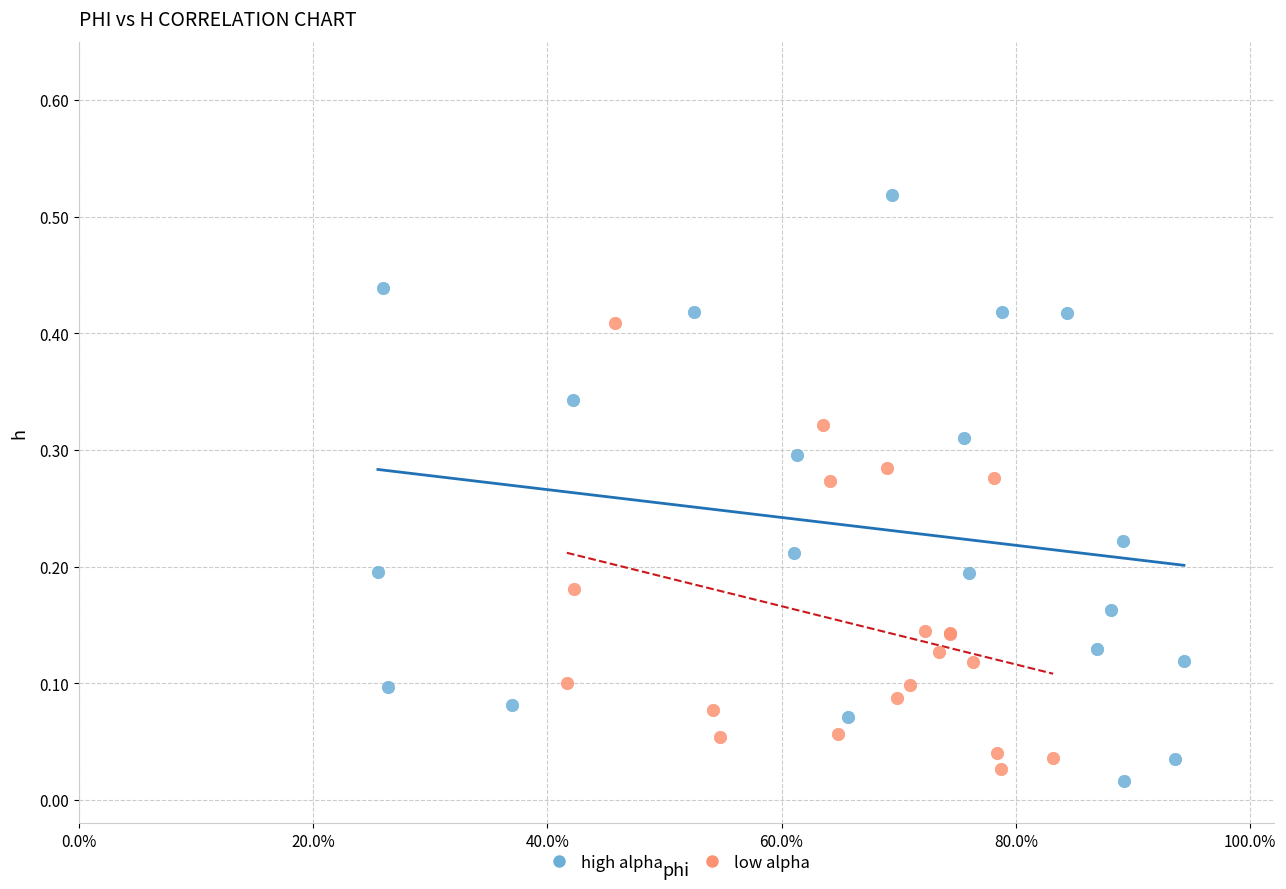

What are all the series names shown in the legend?

high alpha, low alpha